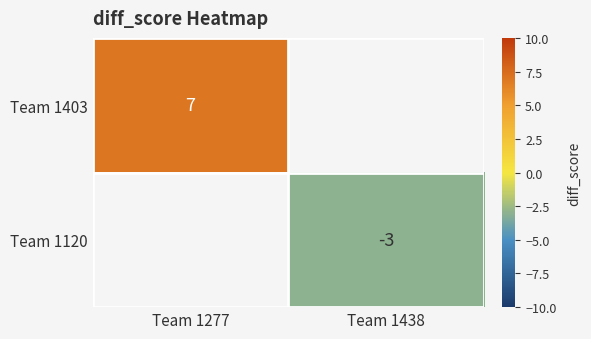

Which has a higher value, Team 1438 or Team 1277?

Team 1277